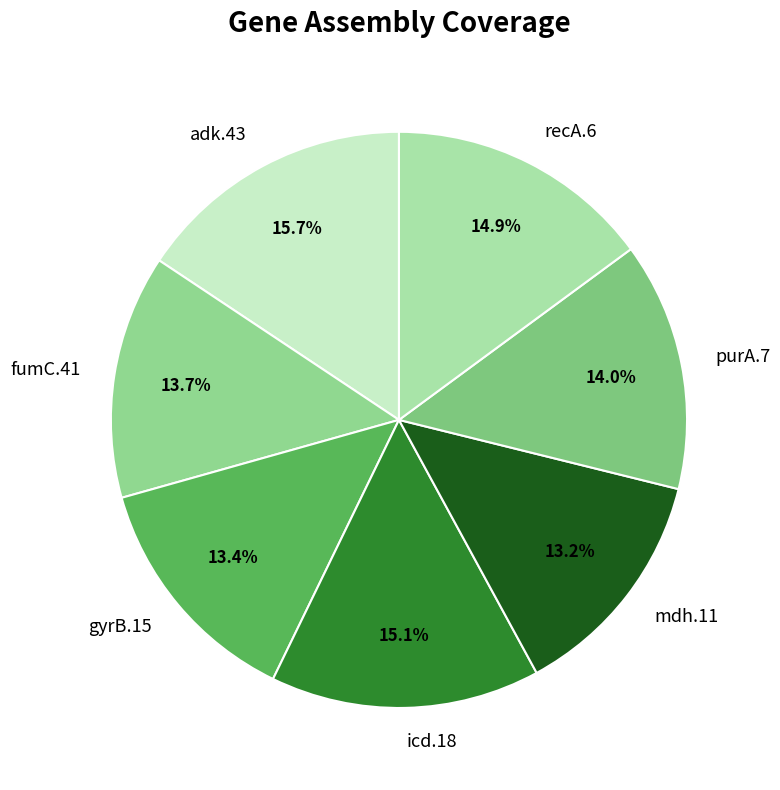

To the nearest percent, what portion does purA.7 represent?

14%